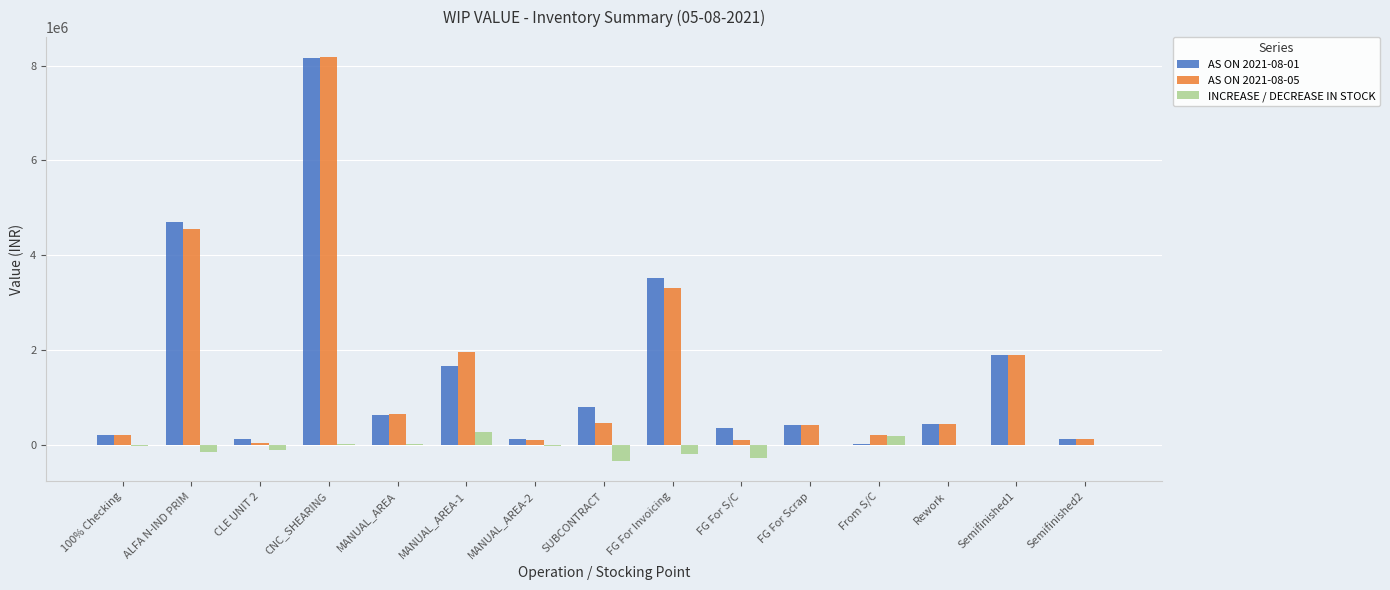

What is the total value across all series at FG For Scrap?

839871.6